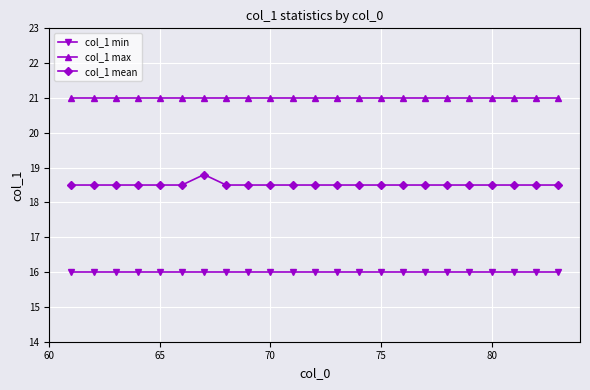

What is the average value of the col_1 min series?

16.0